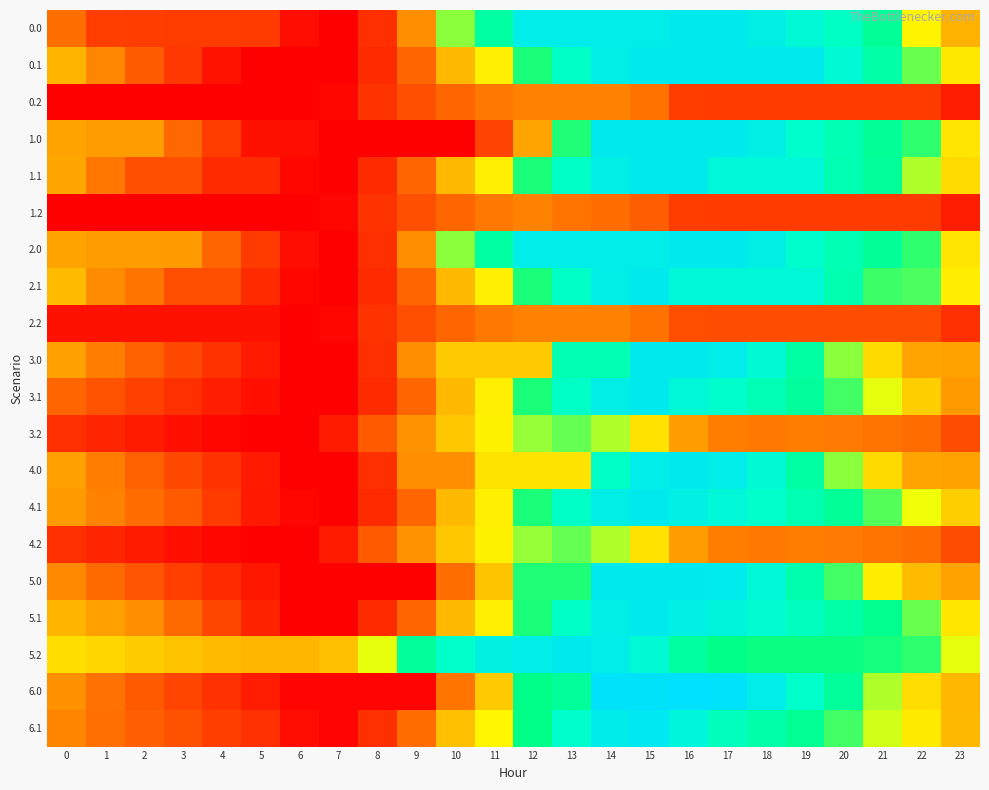

How many distinct data groups are displayed?

20